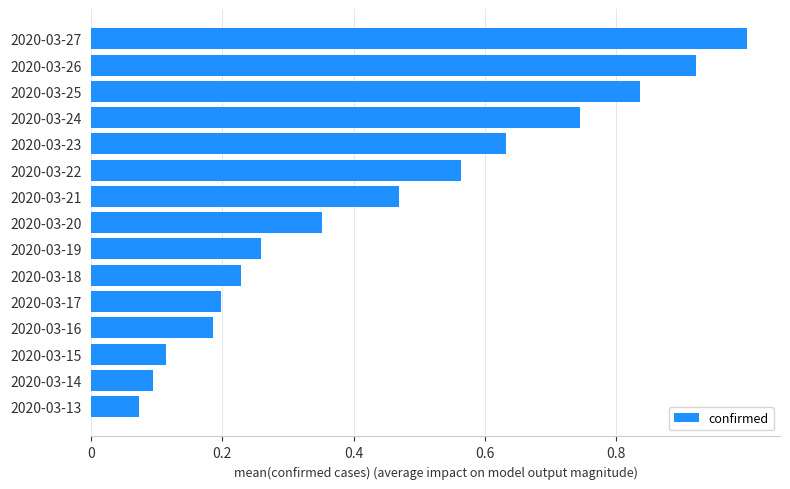

The value at 2020-03-18 is 0.1. True or false?

False